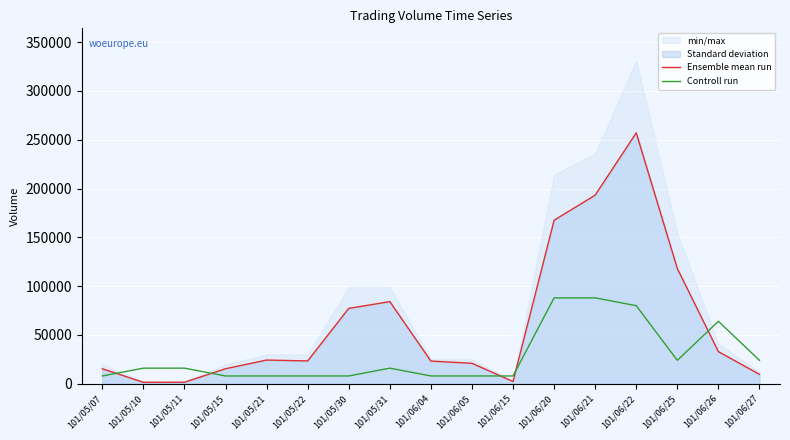

What is the sum of the Controll run values at 101/06/21 and 101/05/31?

104000